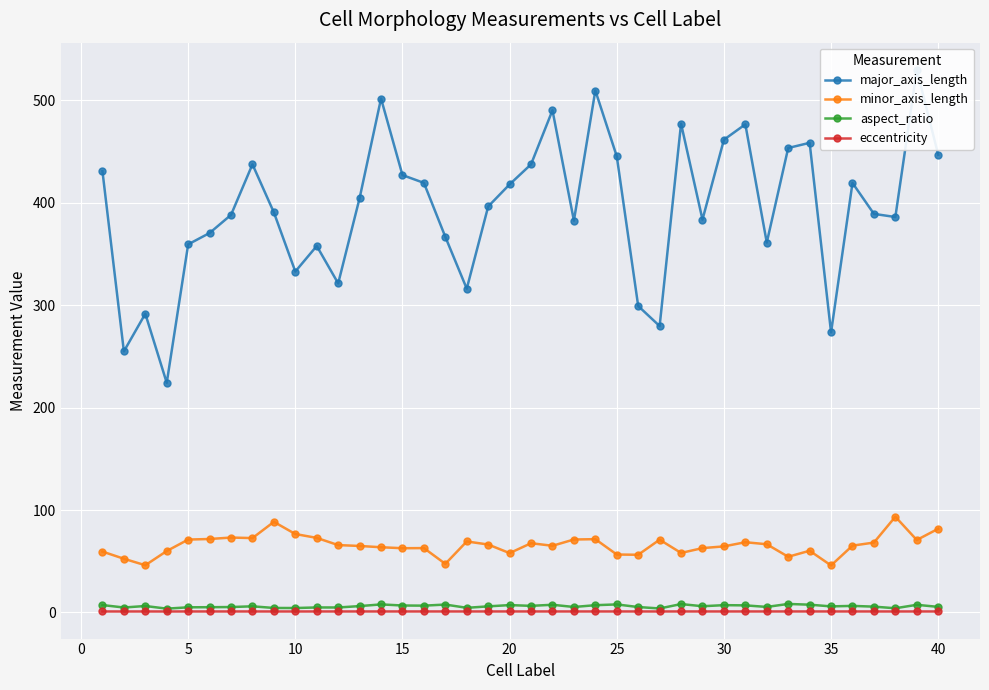

The eccentricity series shows 1.0 at 35. True or false?

True